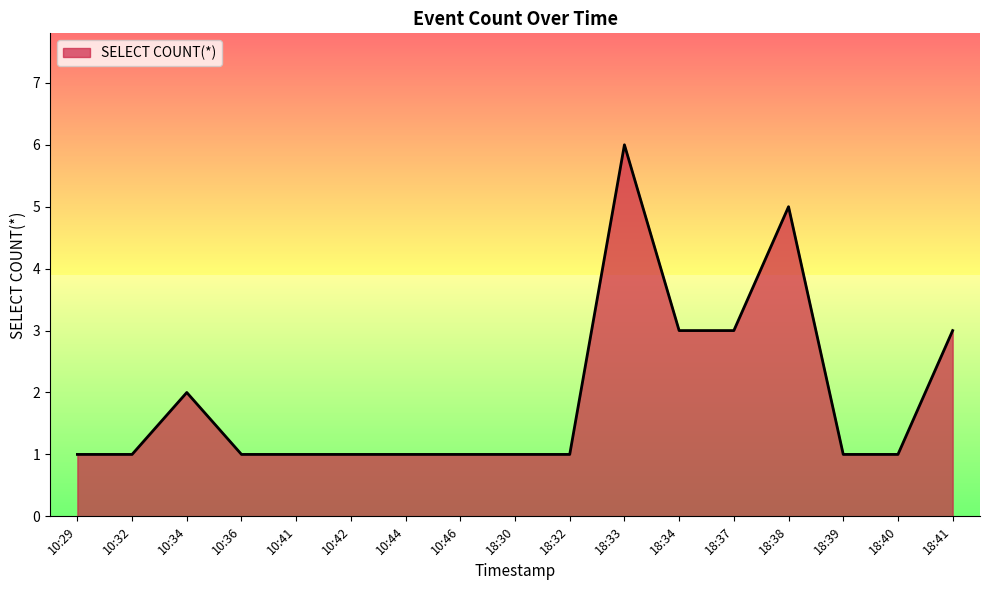

How many interior local peaks (higher than both neighbors) does the data have?

3